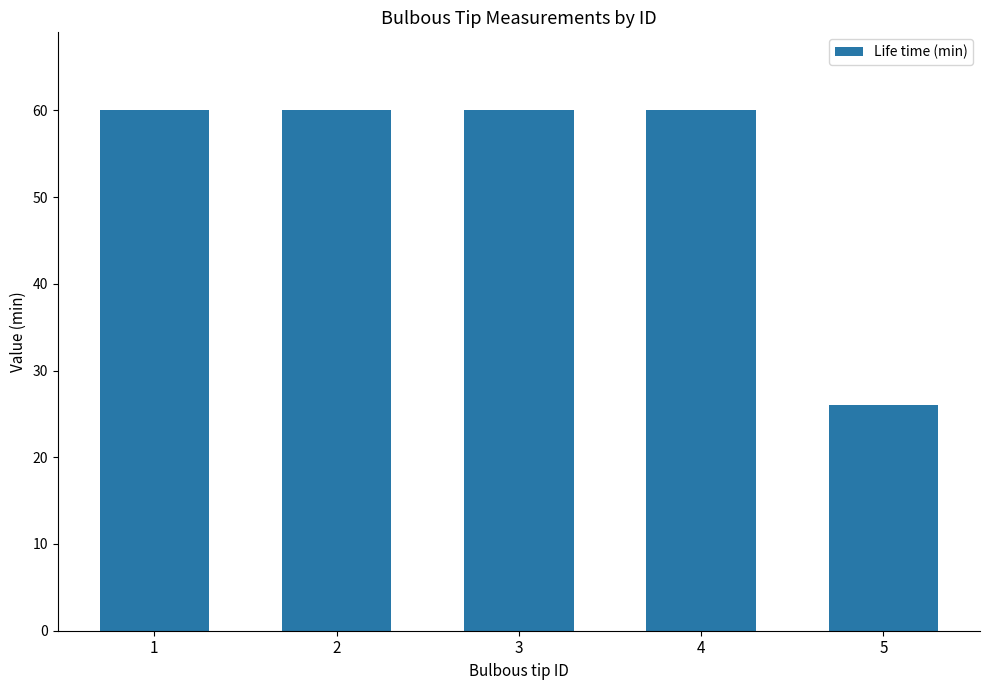

What is the sum of the values at 1 and 2?

120